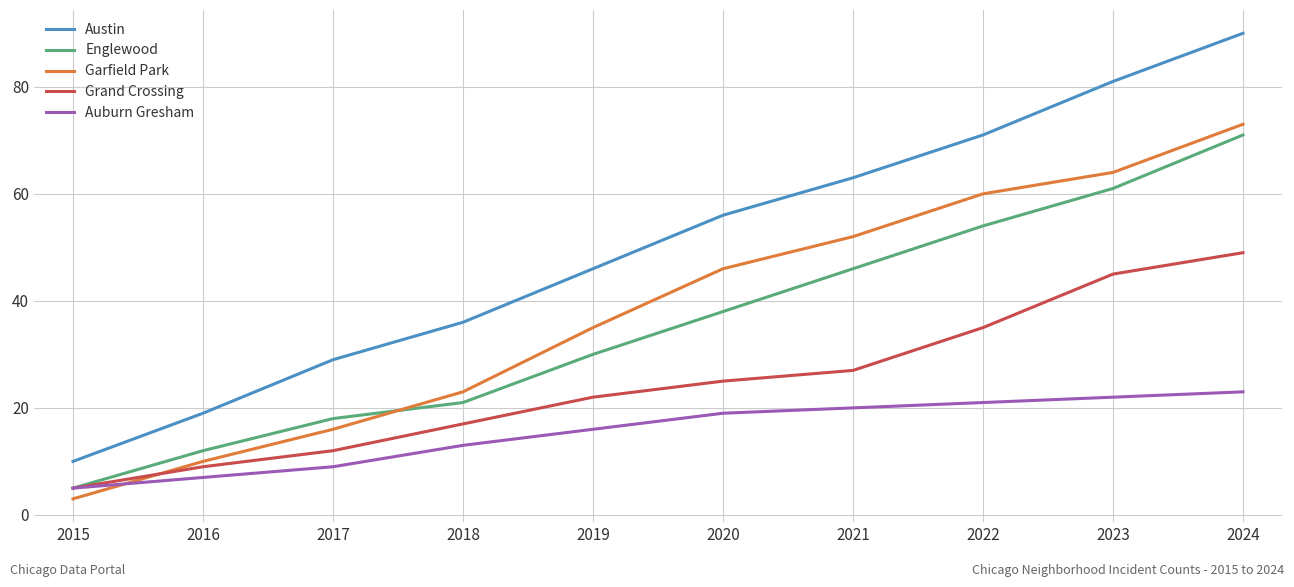

Reading left to right, extract all data points from this chart.

Austin: 2015=10	2016=19	2017=29	2018=36	2019=46	2020=56	2021=63	2022=71	2023=81	2024=90
Englewood: 2015=5	2016=12	2017=18	2018=21	2019=30	2020=38	2021=46	2022=54	2023=61	2024=71
Garfield Park: 2015=3	2016=10	2017=16	2018=23	2019=35	2020=46	2021=52	2022=60	2023=64	2024=73
Grand Crossing: 2015=5	2016=9	2017=12	2018=17	2019=22	2020=25	2021=27	2022=35	2023=45	2024=49
Auburn Gresham: 2015=5	2016=7	2017=9	2018=13	2019=16	2020=19	2021=20	2022=21	2023=22	2024=23